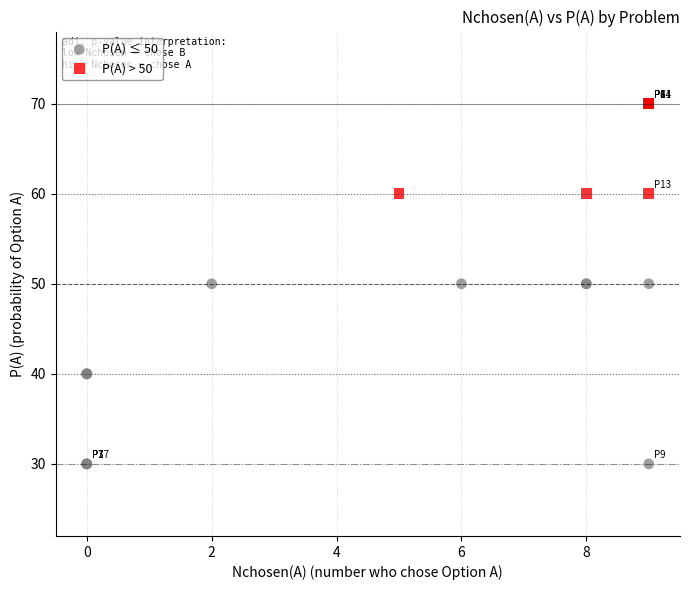

Which series reaches the maximum Y coordinate?

P(A) > 50